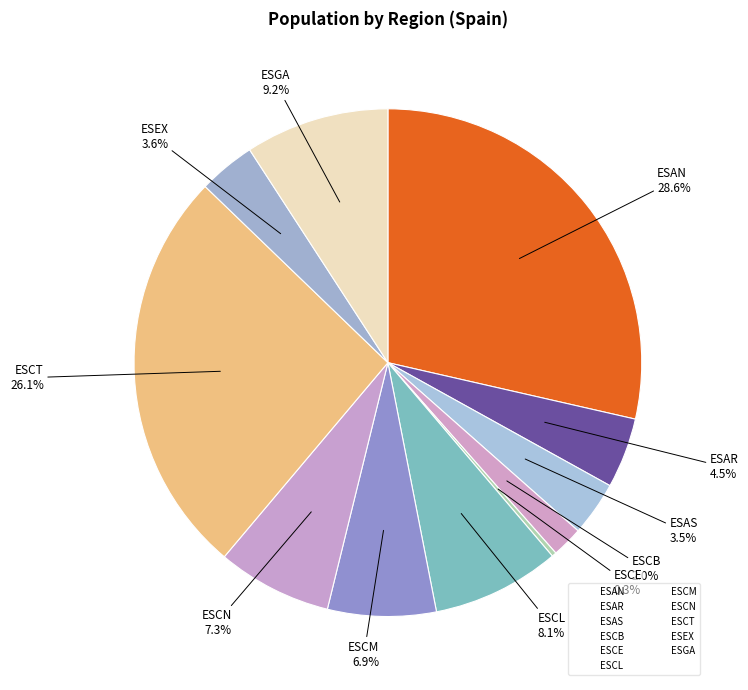

What percentage is the ESAN slice, to the nearest percent?

29%